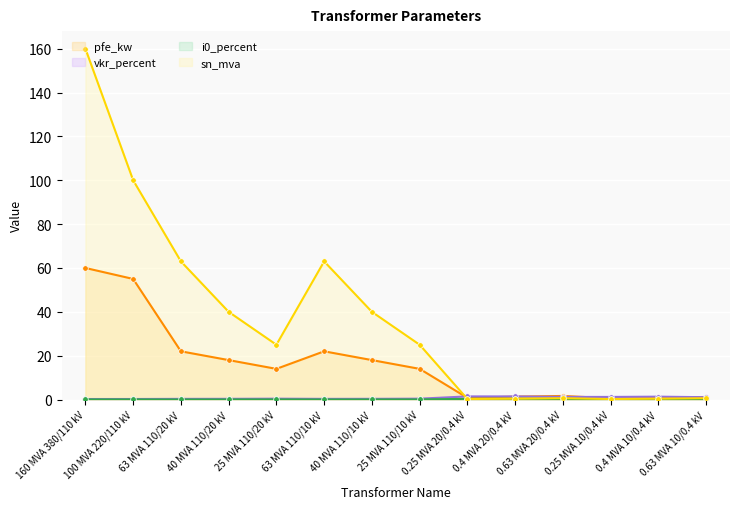

Is the value of pfe_kw at 63 MVA 110/20 kV greater than the value of vkr_percent at 63 MVA 110/20 kV?

Yes